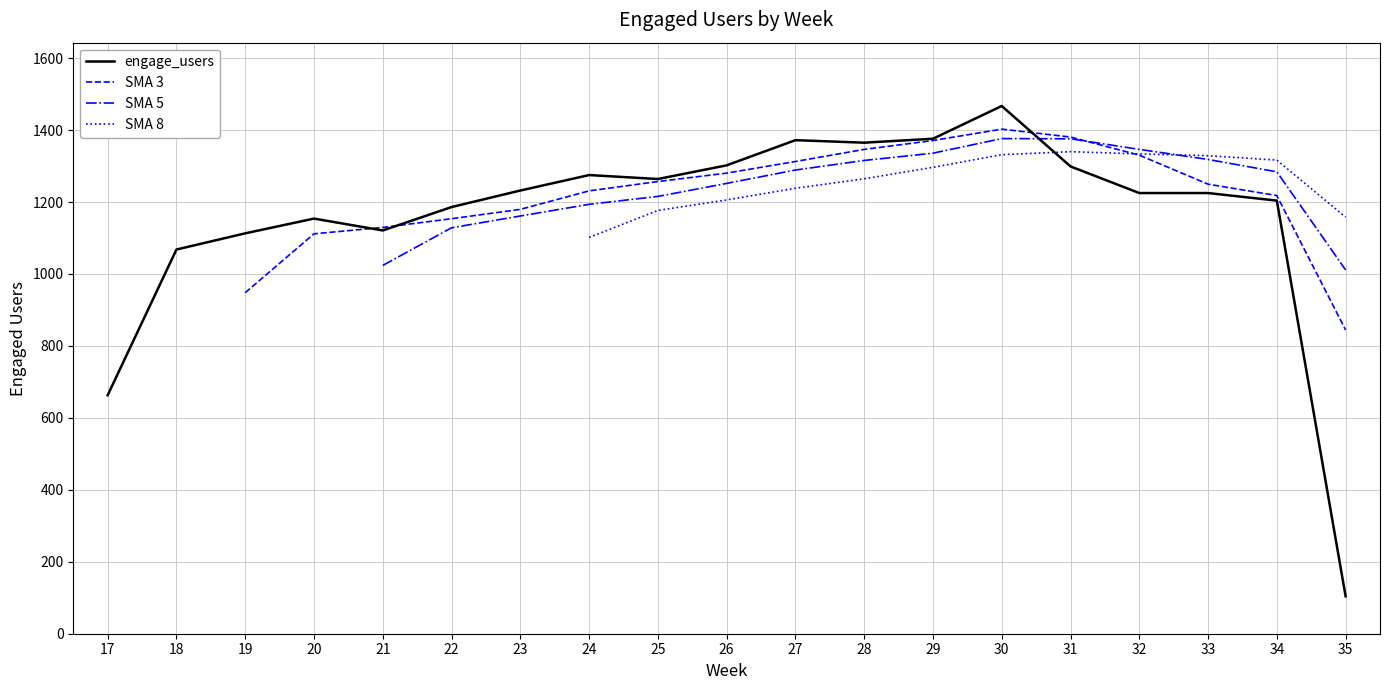

How many lines are shown in the chart?

4